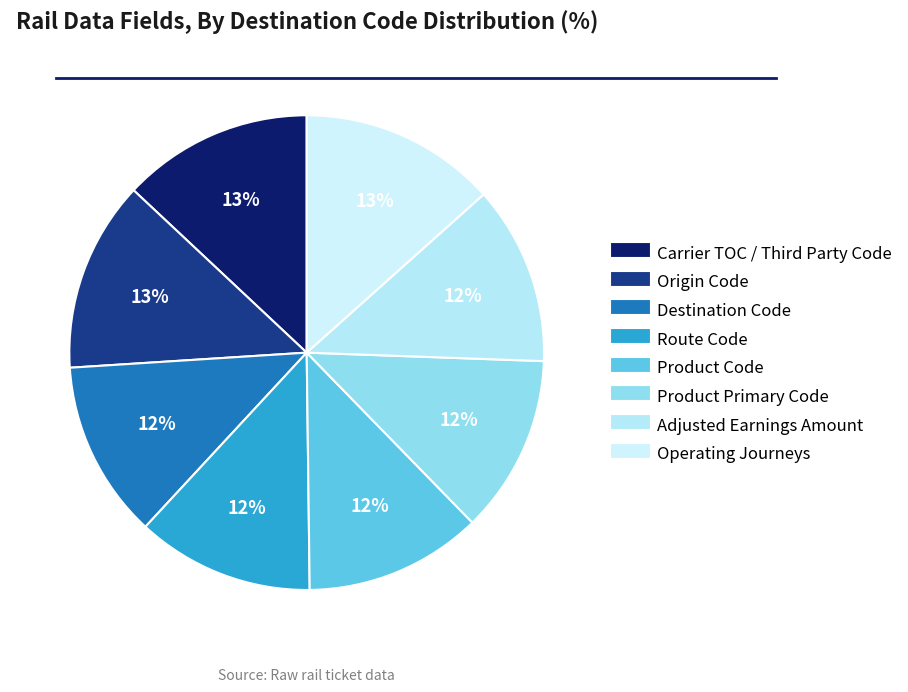

Count the number of slices in the pie.

8